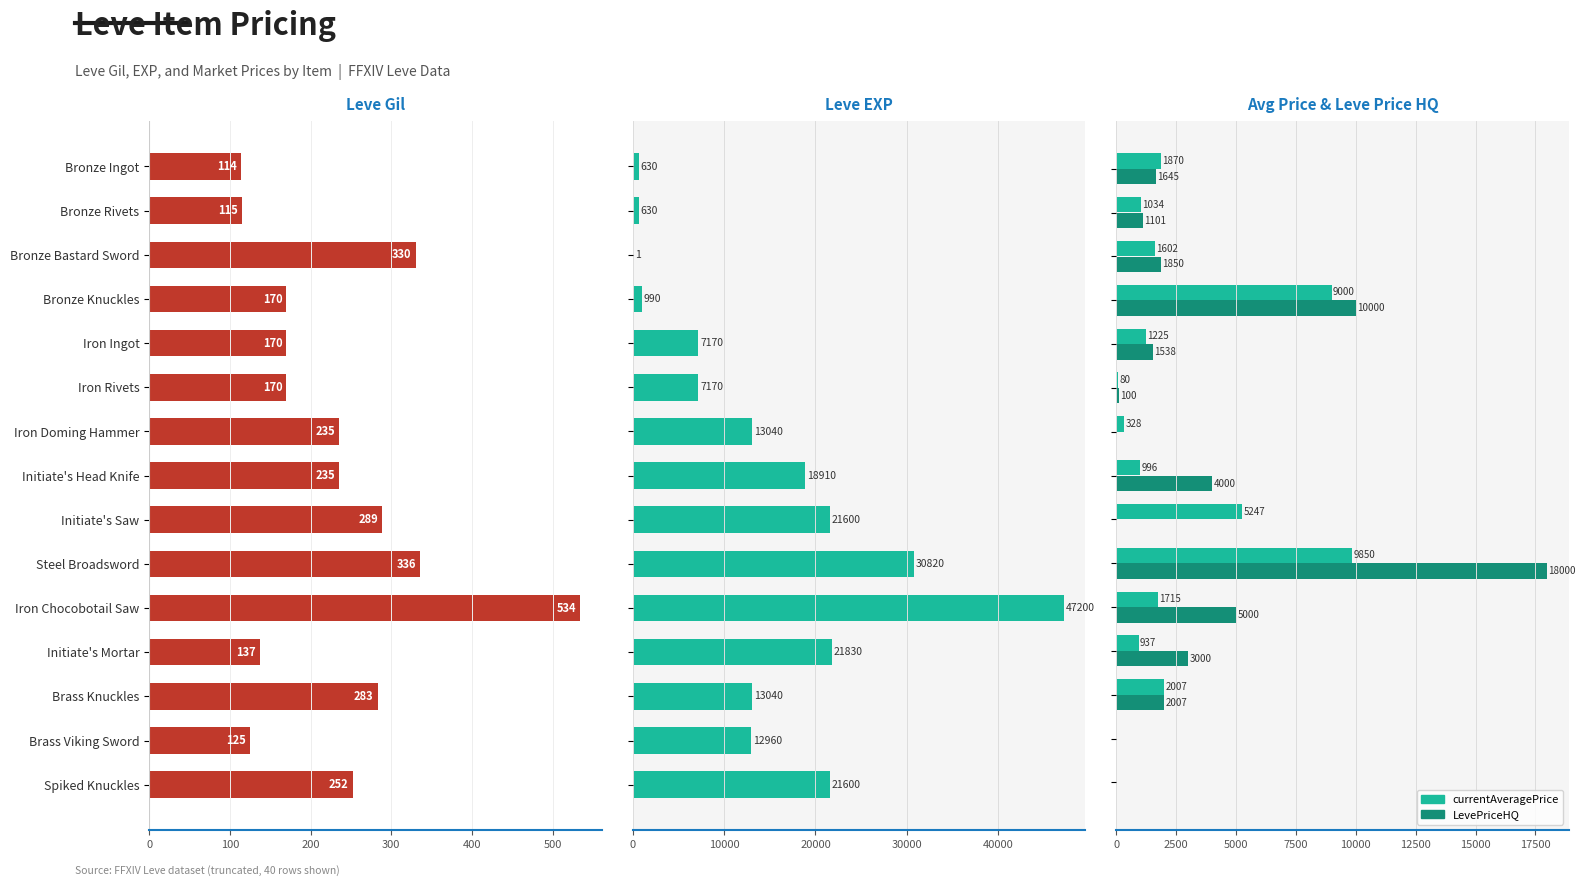

How many values in LevePriceHQ are above zero?

11